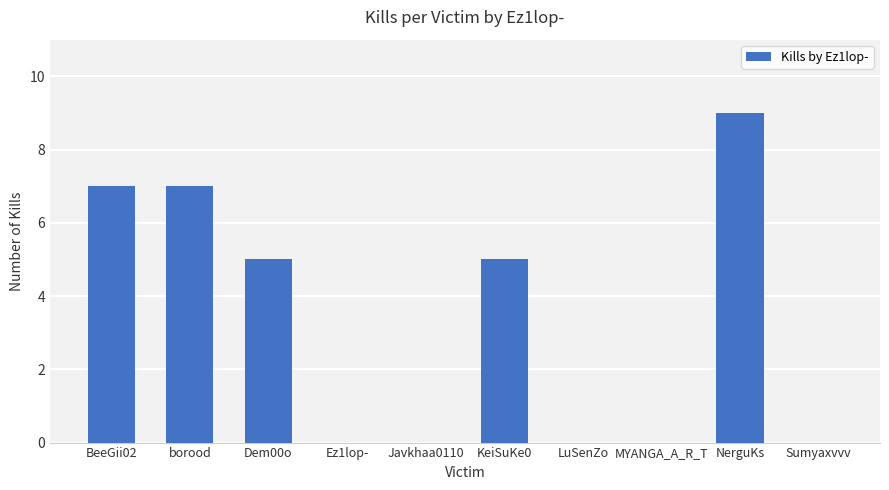

What is the sum of all values?

33